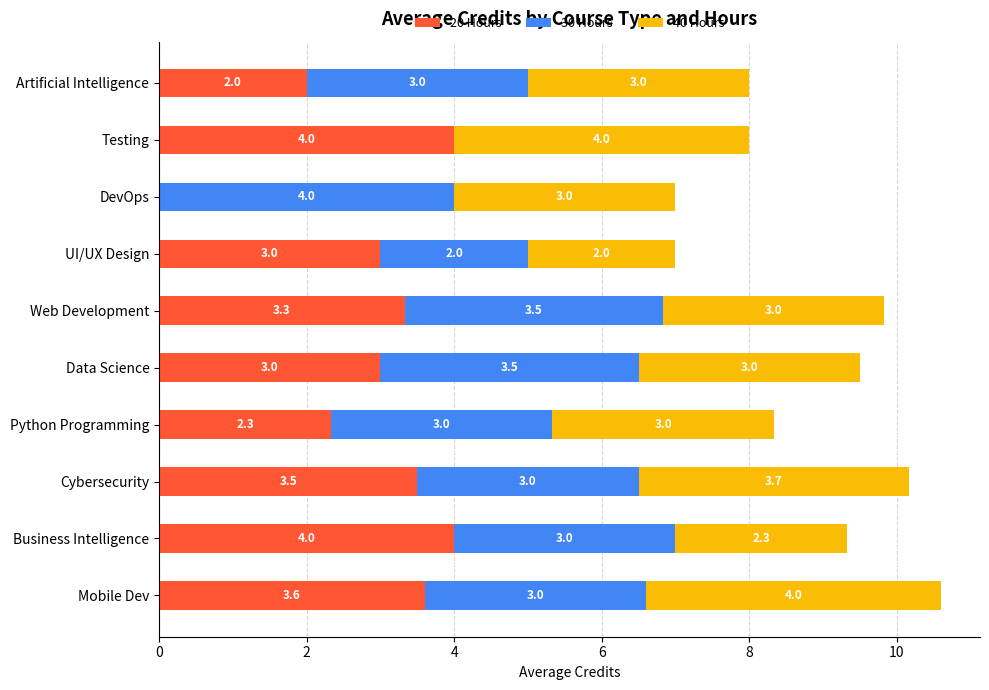

The value of 20 Hours at DevOps is 0.0. True or false?

True